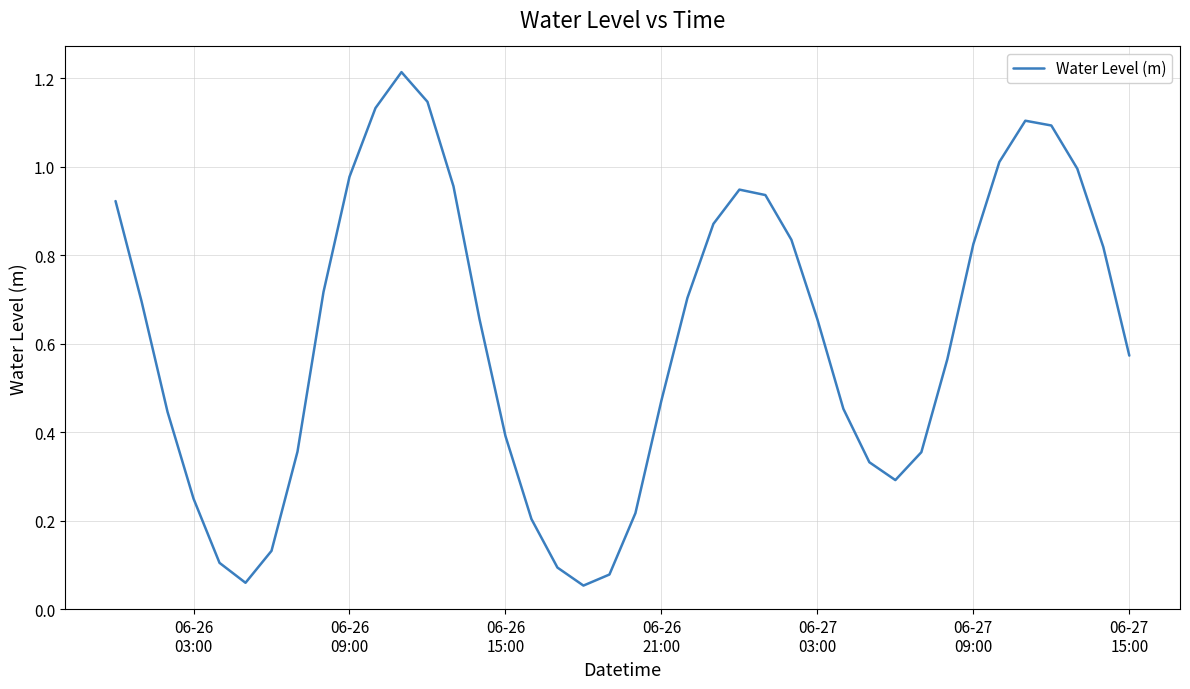

What is the difference between the maximum and minimum values?

1.2